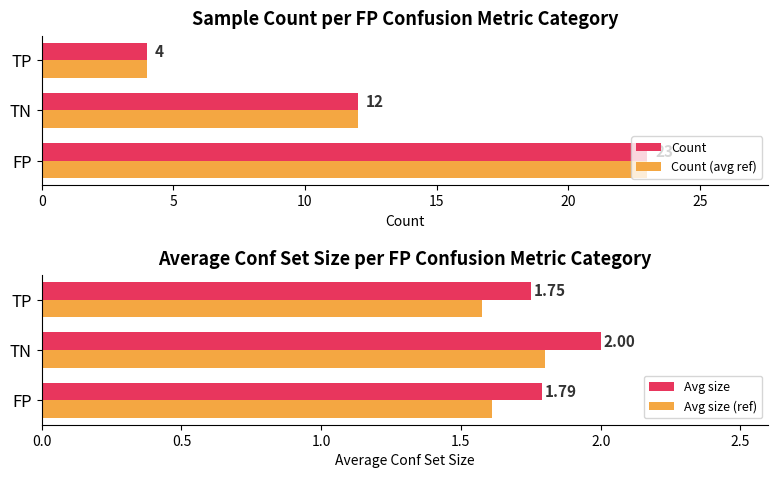

List the labels in order of Count (avg ref) value, smallest first.

TP, TN, FP